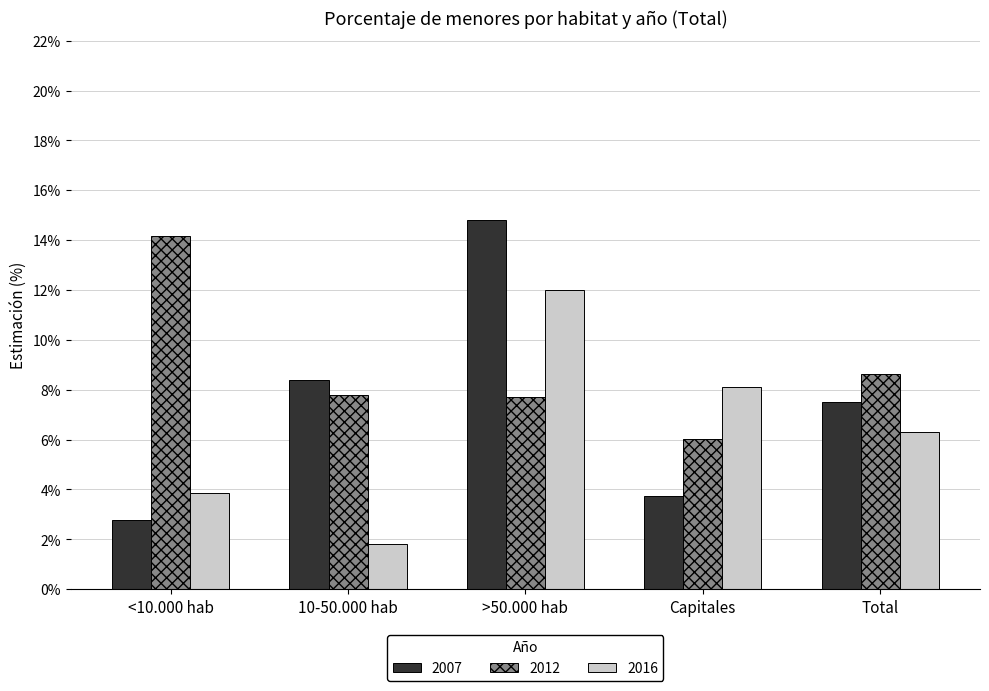

Where does the 2012 series first go above 7?

<10.000 hab